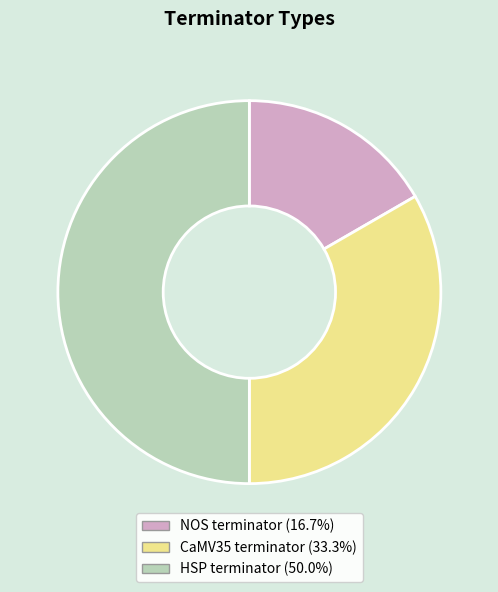

Is it true that NOS terminator is 17% of the pie?

True